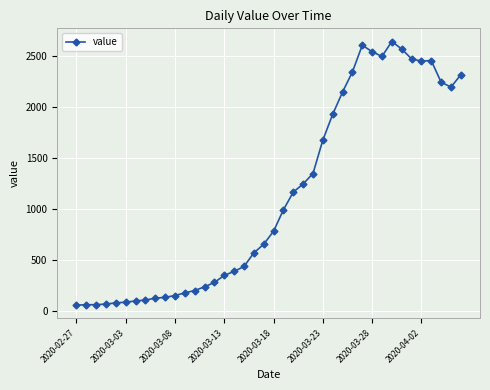

What is the value of the 8th point from the left?

111